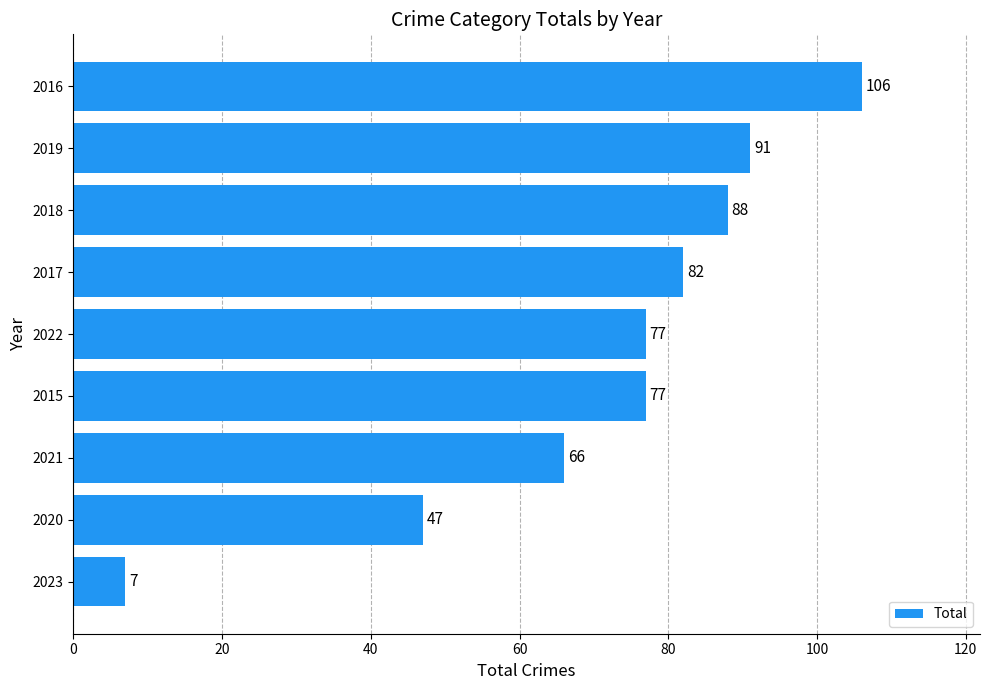

Reading bottom to top, list all the values displayed in this chart.

2023=7	2020=47	2021=66	2015=77	2022=77	2017=82	2018=88	2019=91	2016=106